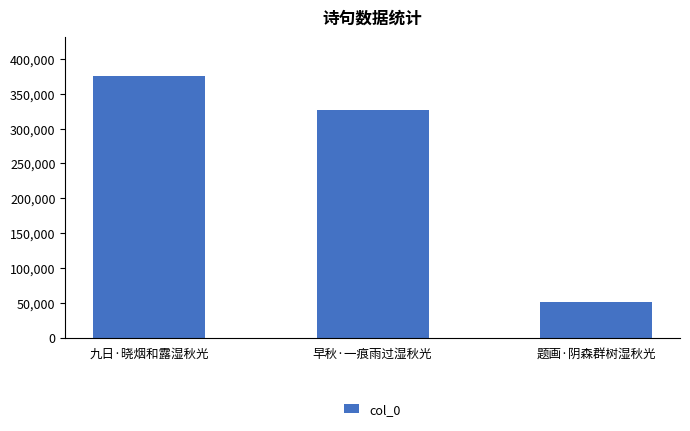

What is the change in value from 九日·晓烟和露湿秋光 to 题画·阴森群树湿秋光?

-324303